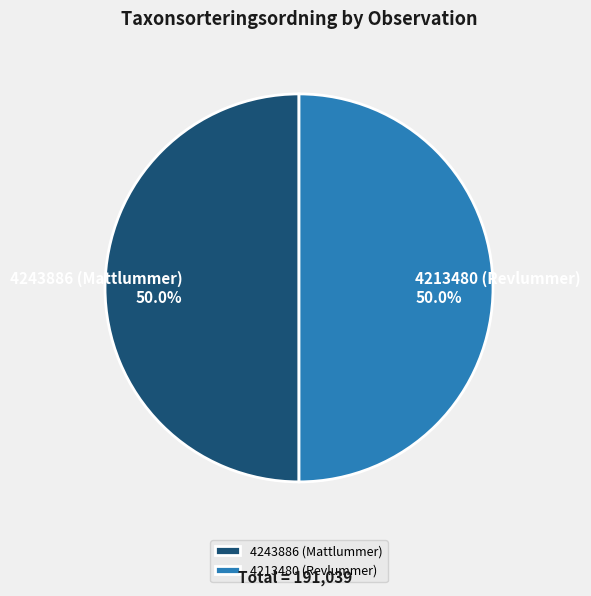

To the nearest percent, what percentage of the pie is 4243886 (Mattlummer)?

50%